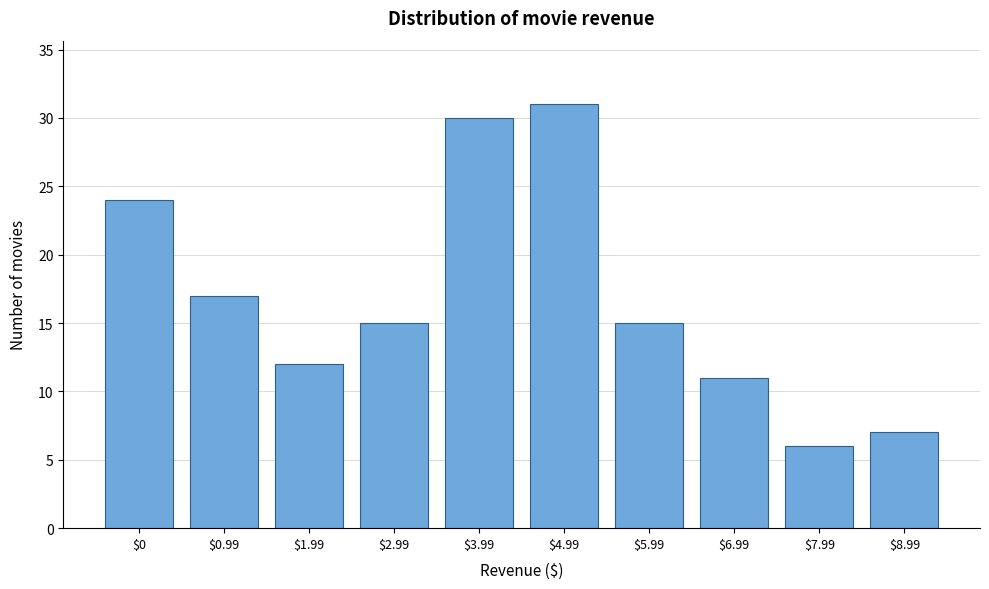

Reading left to right, what are all the values shown in this chart?

24	17	12	15	30	31	15	11	6	7